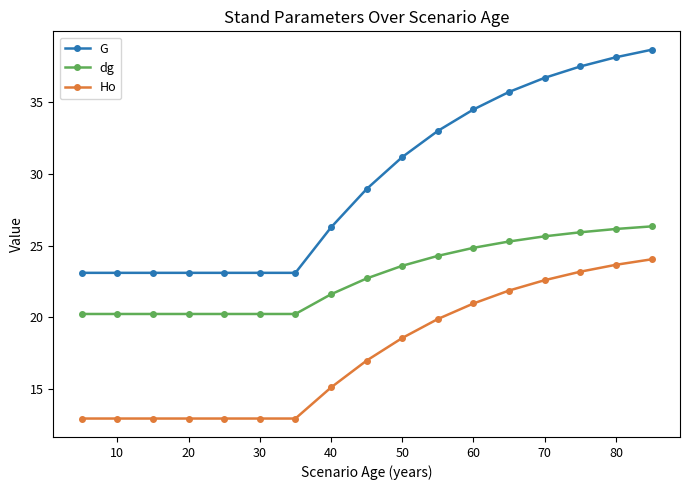

Rank the series by their maximum value, from highest to lowest.

G, dg, Ho